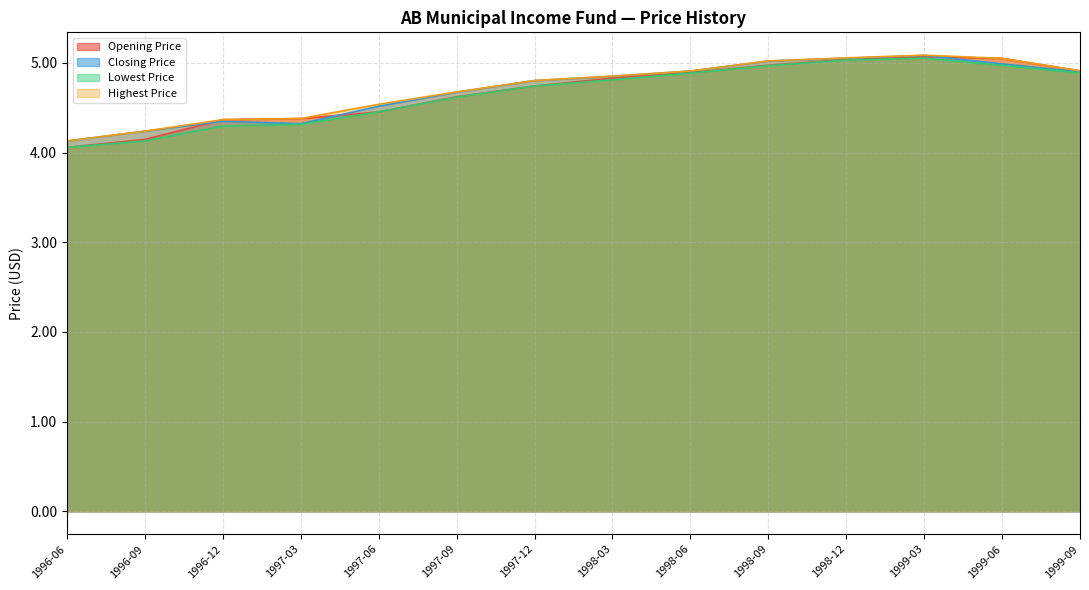

What is the average value of the Closing Price series?

4.7